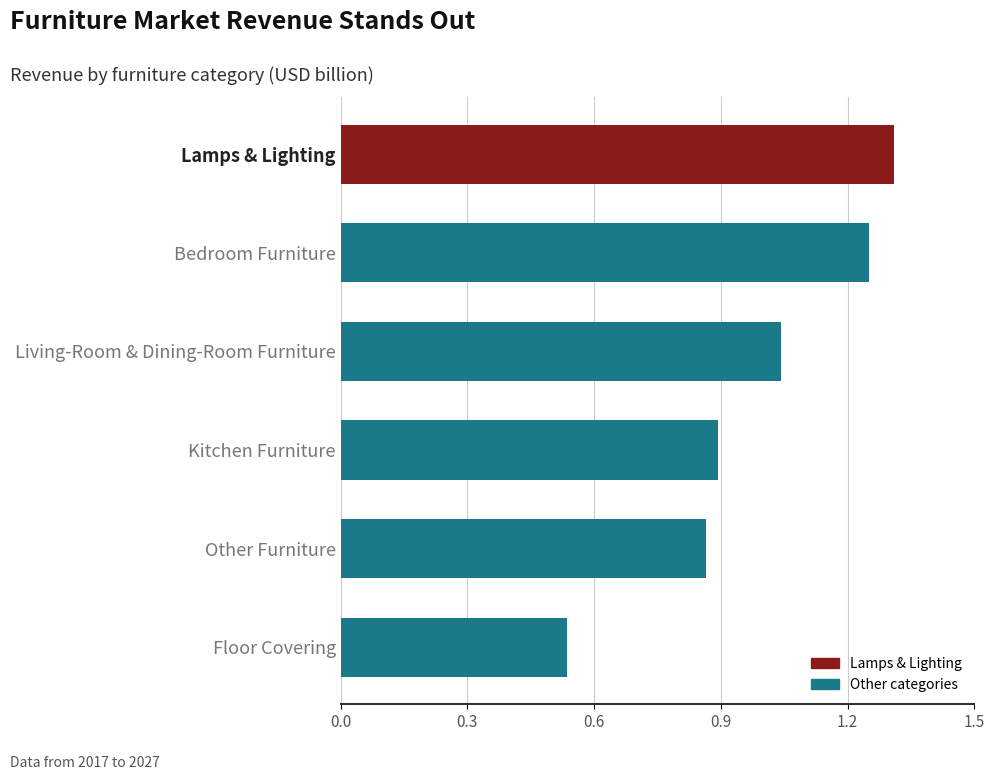

What is the difference between the highest and lowest values at 2025?

0.7